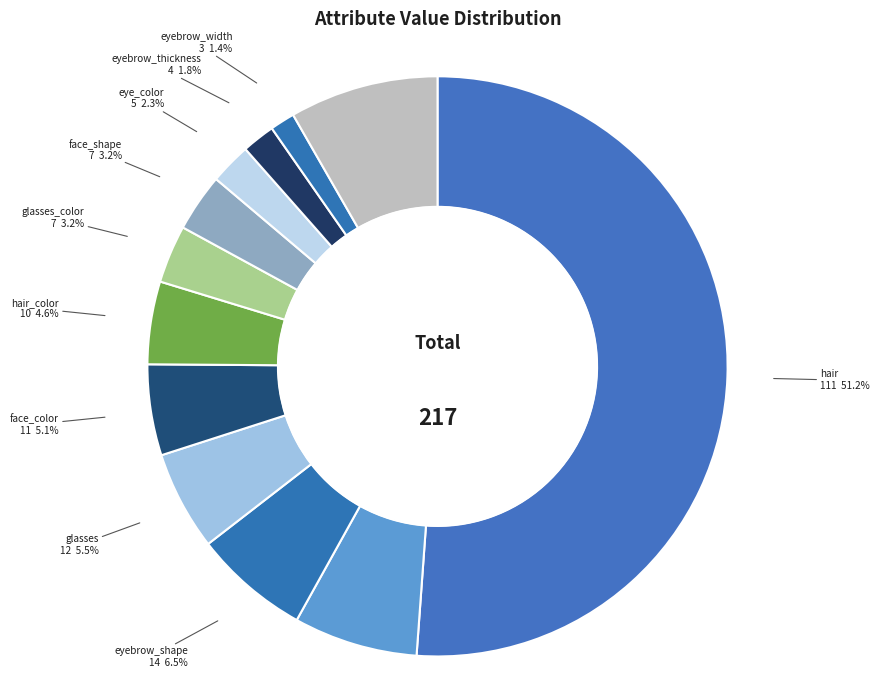

Which slice is the largest?

hair